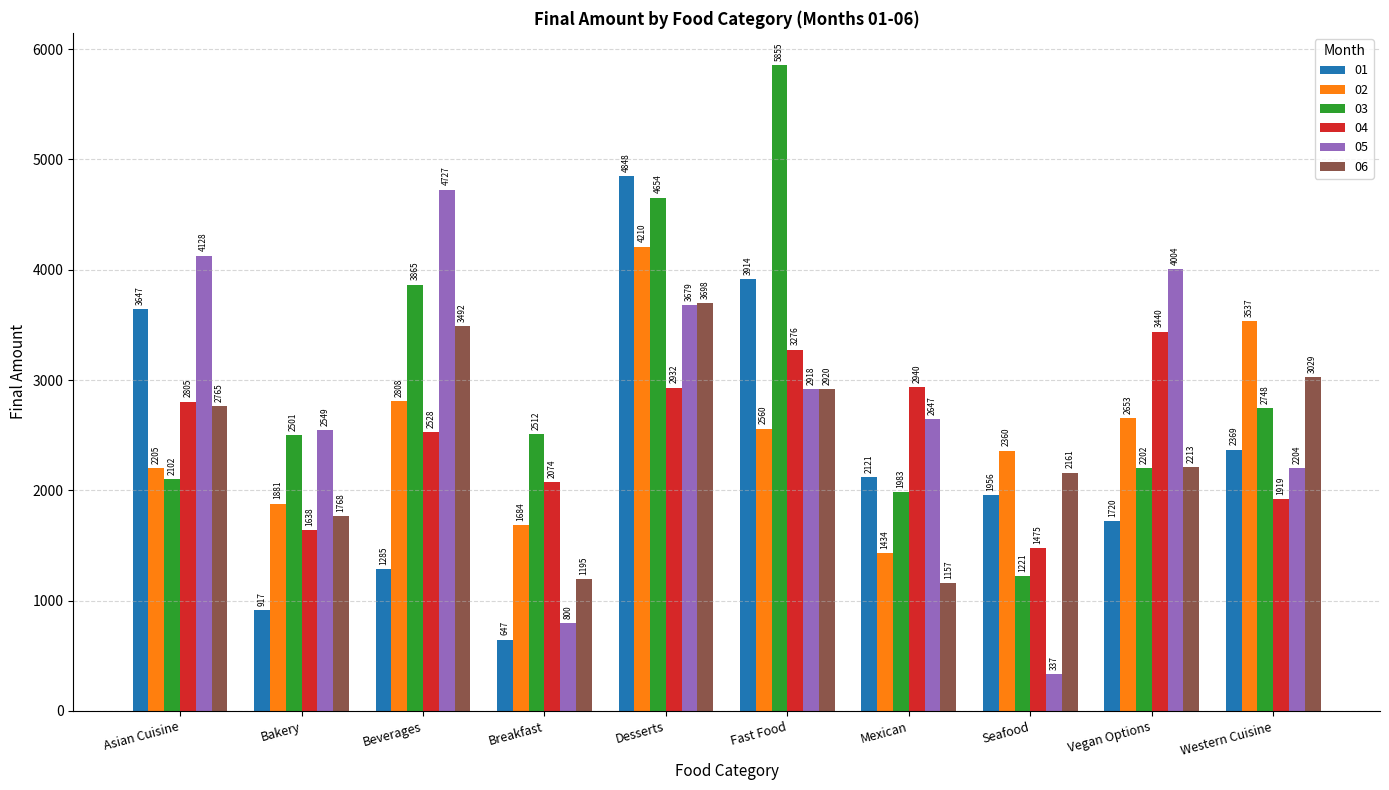

At Fast Food, list the series in order from smallest to largest.

02, 05, 06, 04, 01, 03